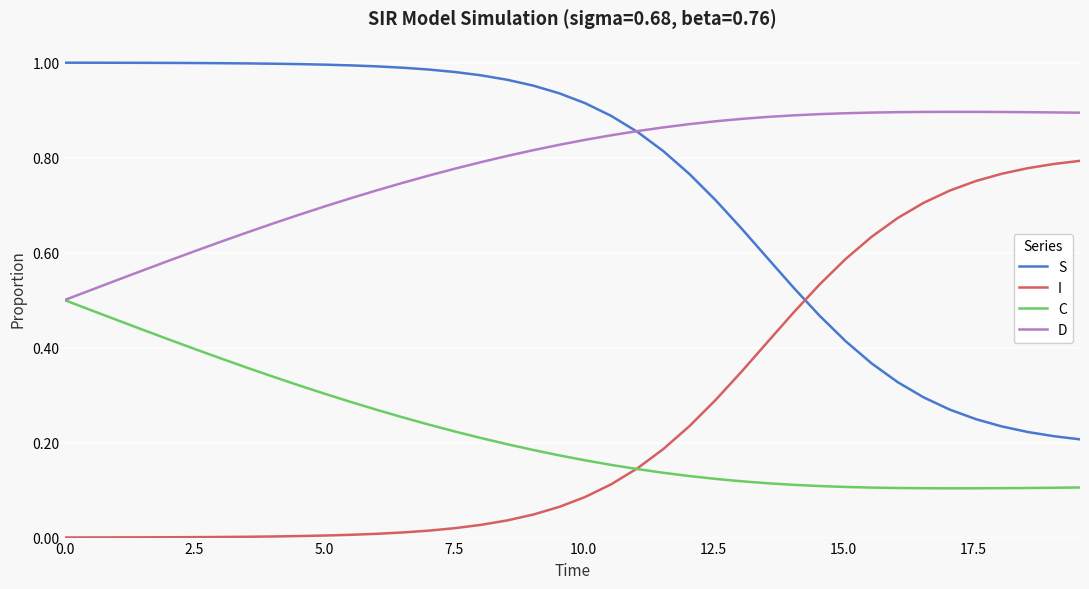

Rank the series by their maximum value, from lowest to highest.

C, I, D, S